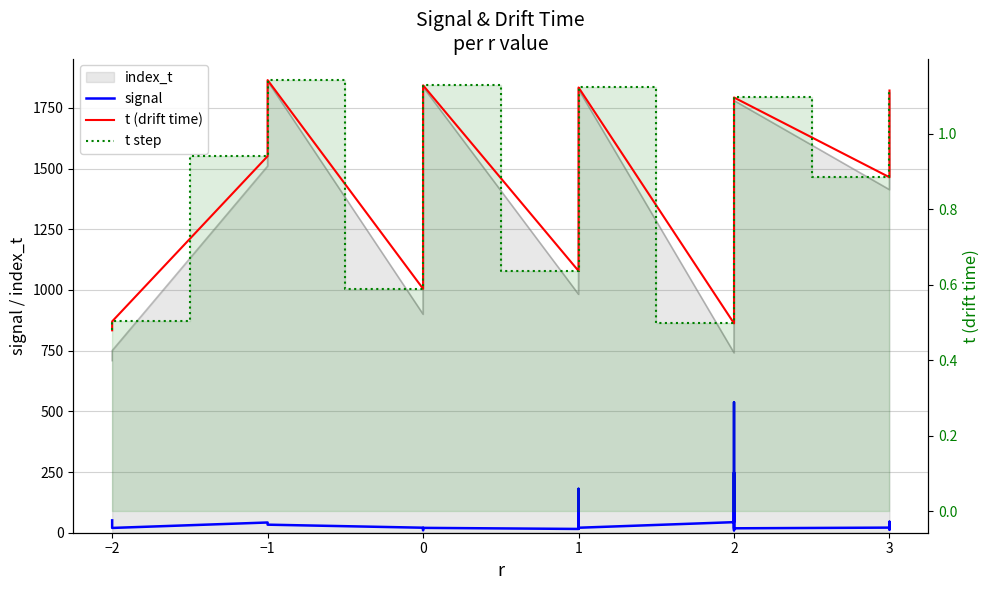

What is the difference between the maximum and minimum values in the t step series?

0.7